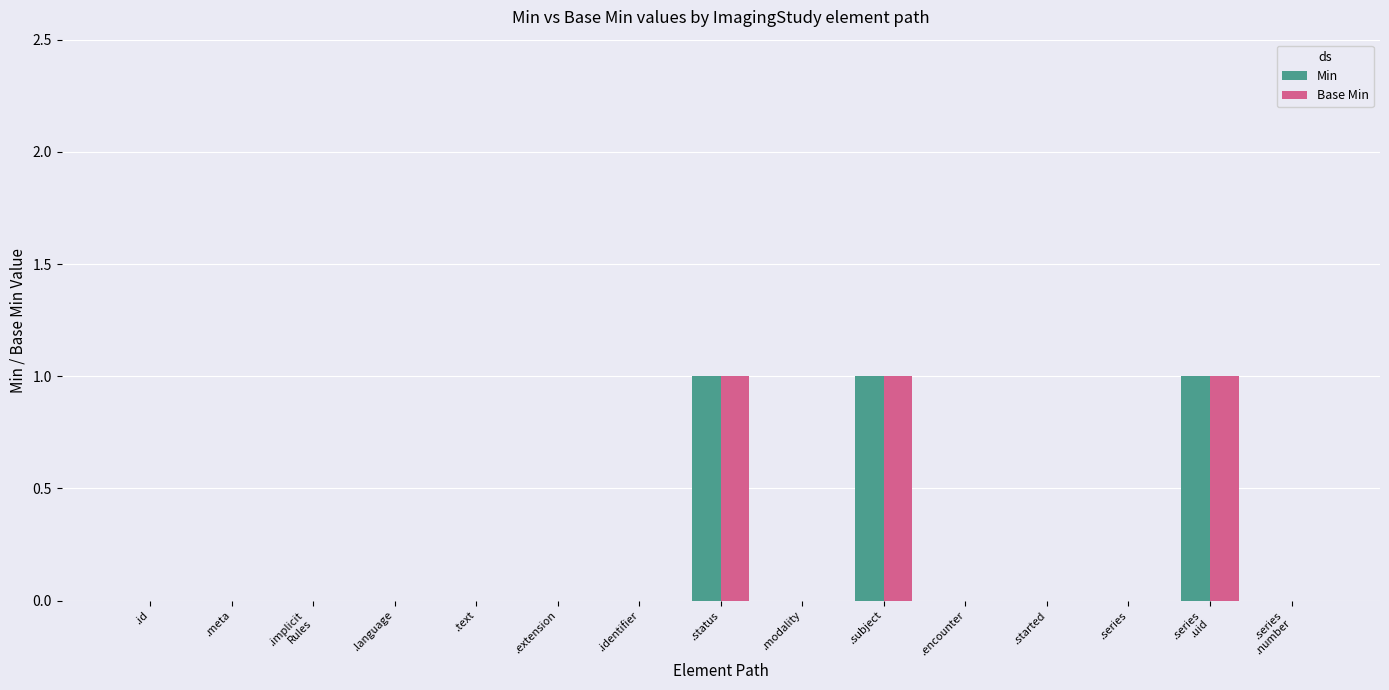

Is it true that Min equals 0 at .series
.uid?

False